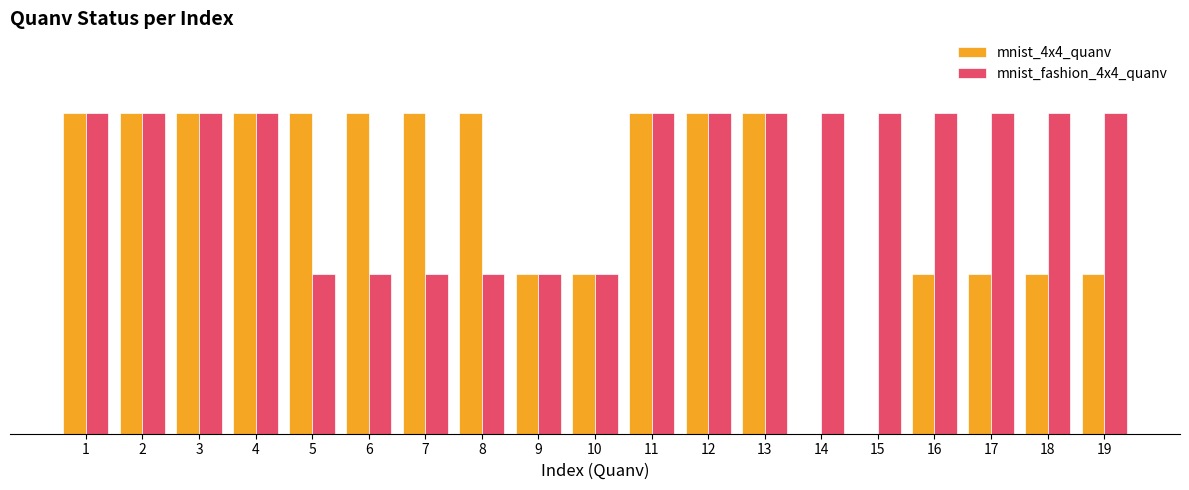

Between 4 and 17, which series saw the biggest shift?

mnist_4x4_quanv